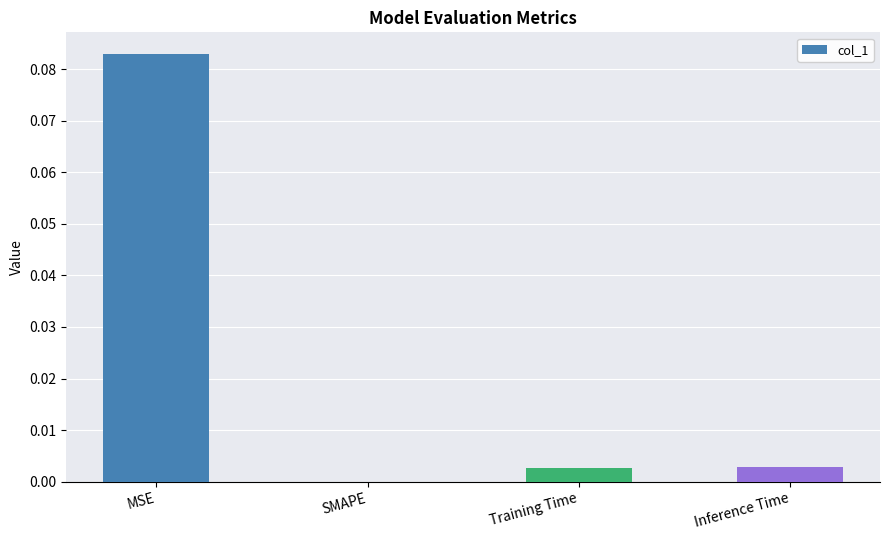

Are the bars horizontal?

No